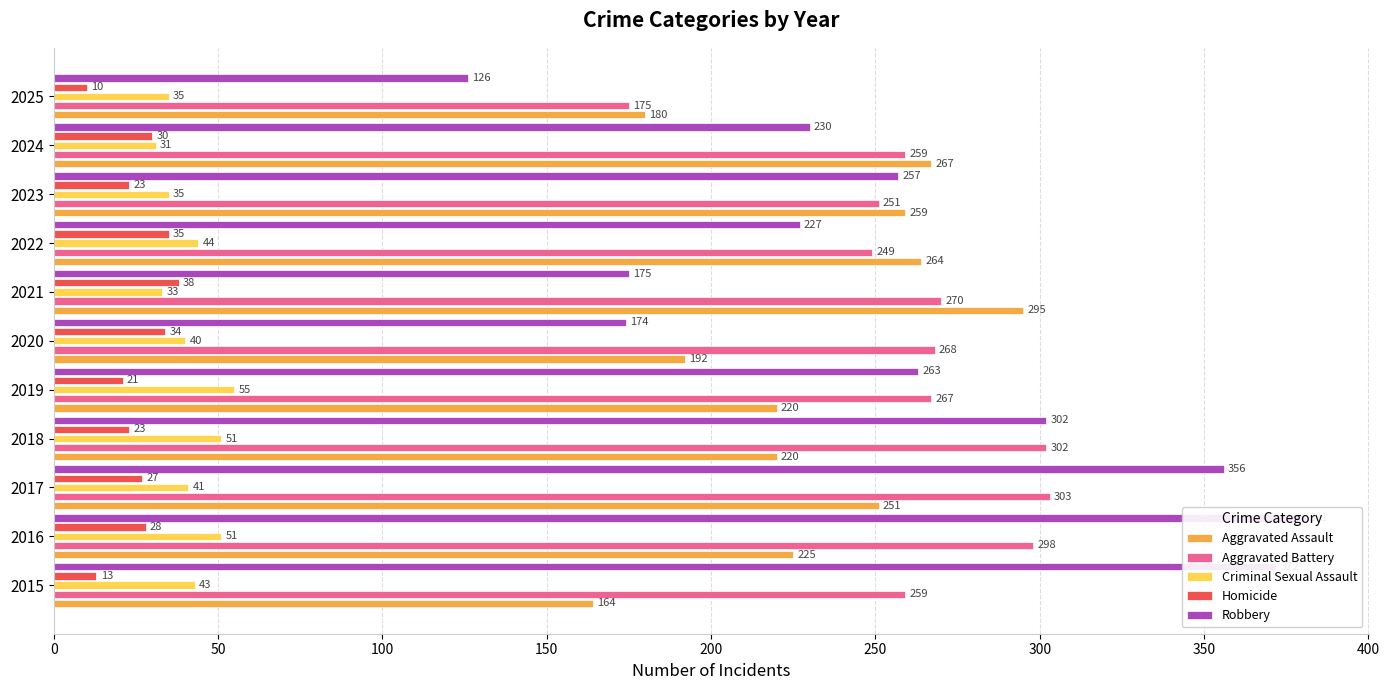

How many values in the Homicide series are below 27?

5